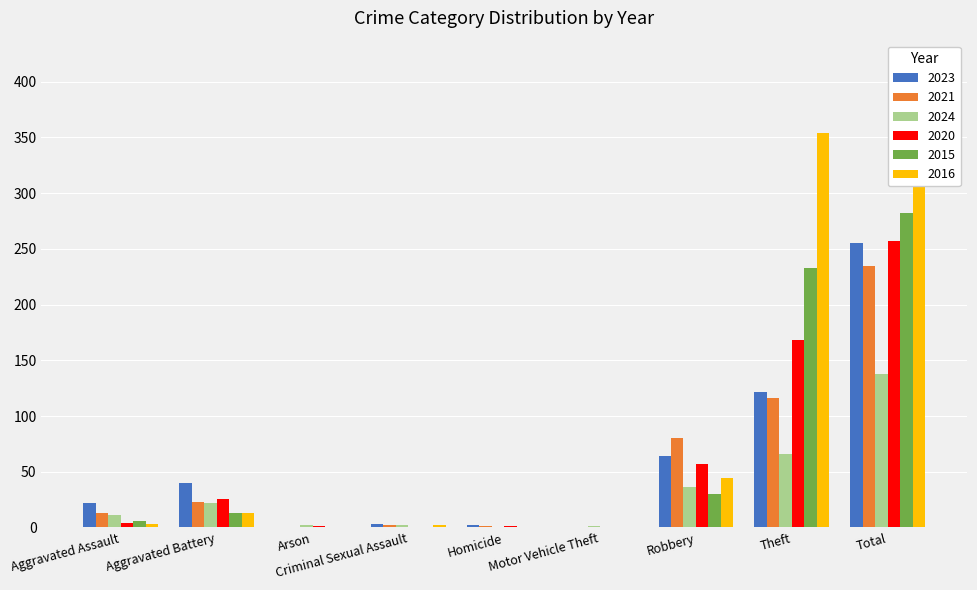

At which label is 2016 closest to 208?

Theft